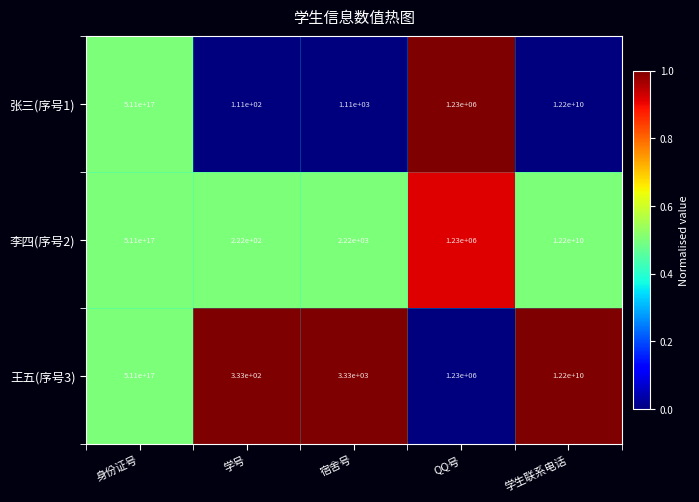

At which category is the sum across all series the highest?

身份证号